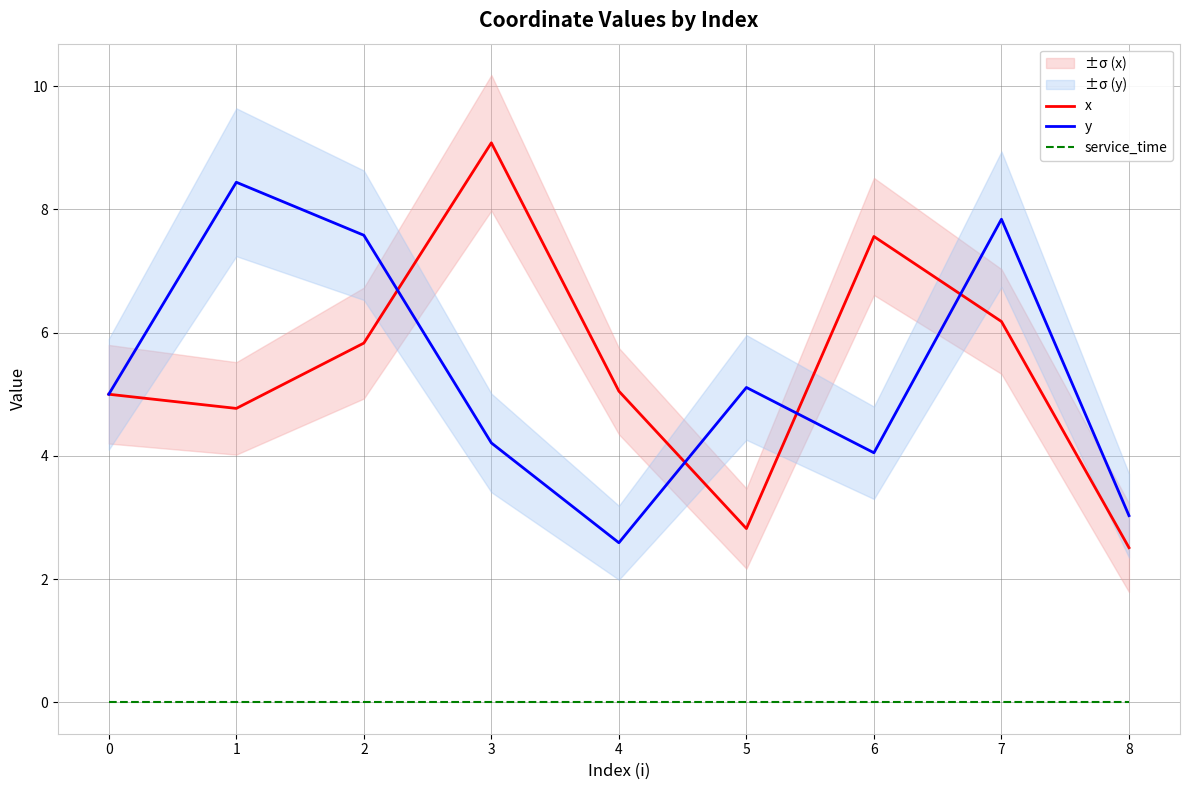

What is the difference between the y values at 1 and 8?

5.4